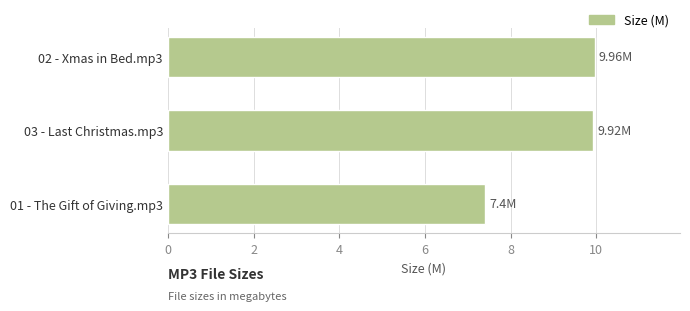

What is the smallest value displayed?

7.4